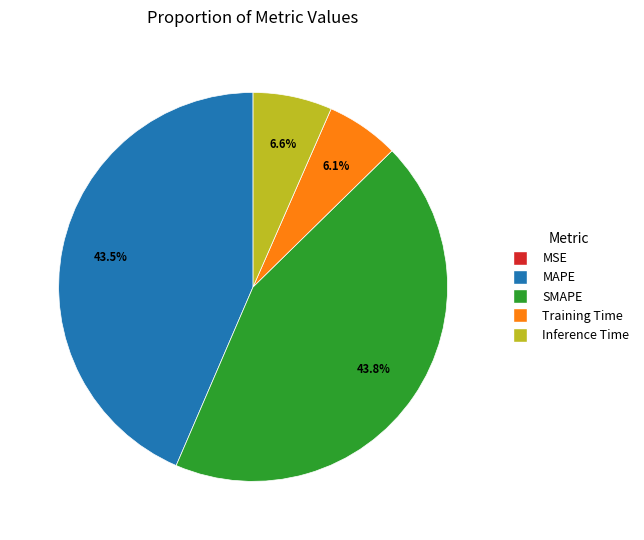

Which has a higher value, MAPE or Inference Time?

MAPE